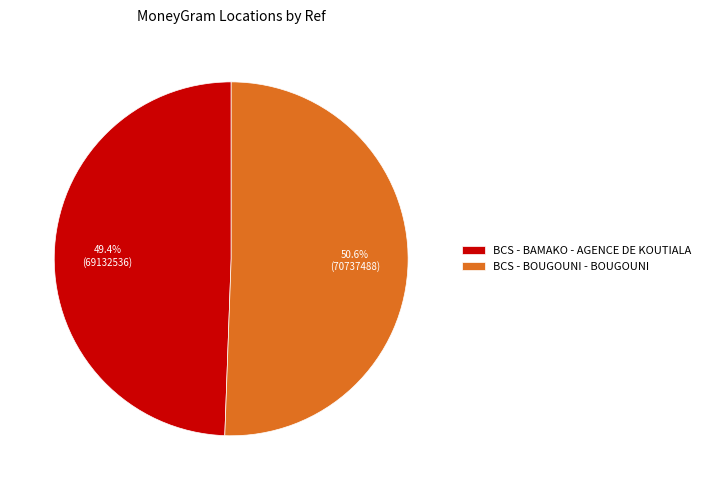

How many slices are in this pie chart?

2